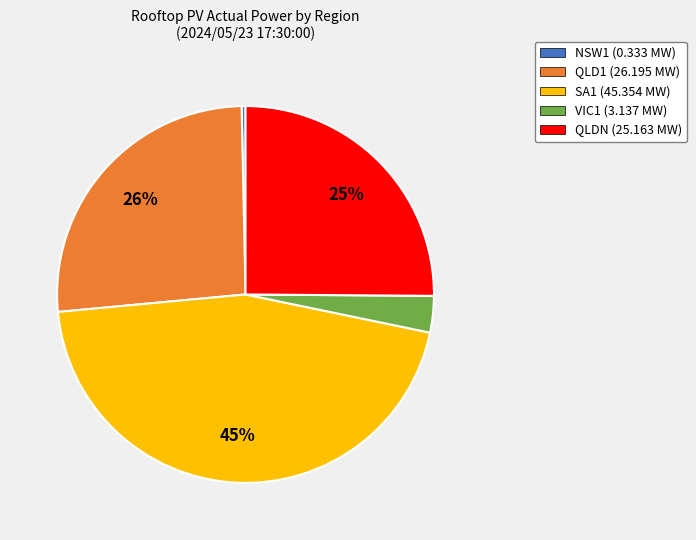

Does QLD1 account for over 50% of the chart?

No